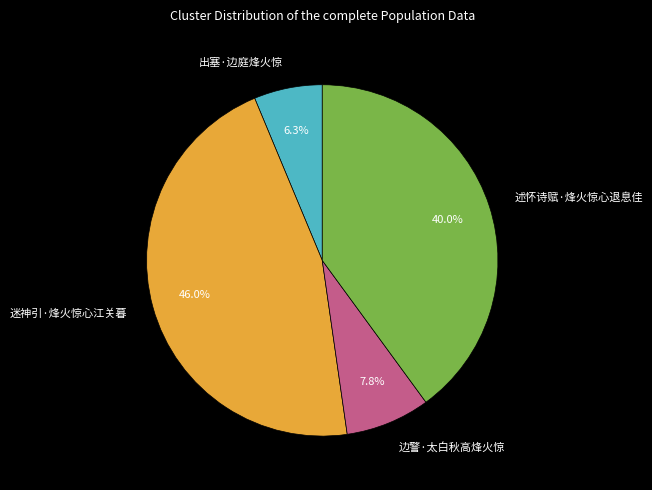

Is 迷神引·烽火惊心江关暮 the majority of the pie?

No